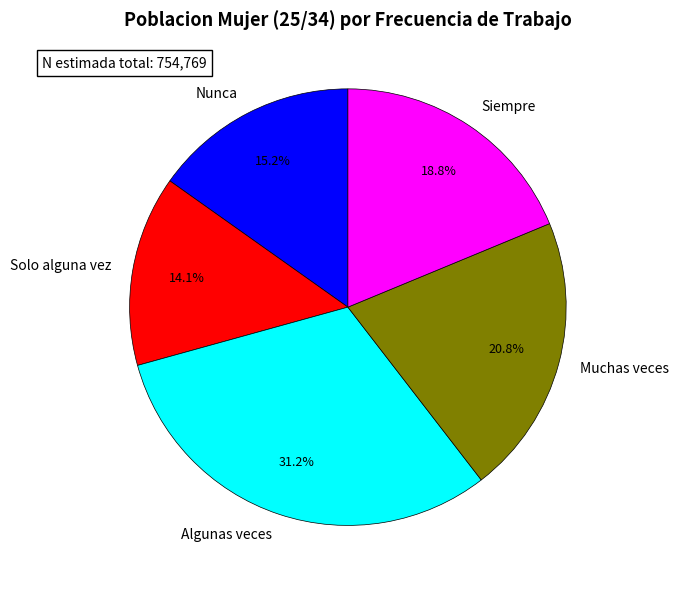

To the nearest percent, what is the combined percentage of Algunas veces and Muchas veces?

52%